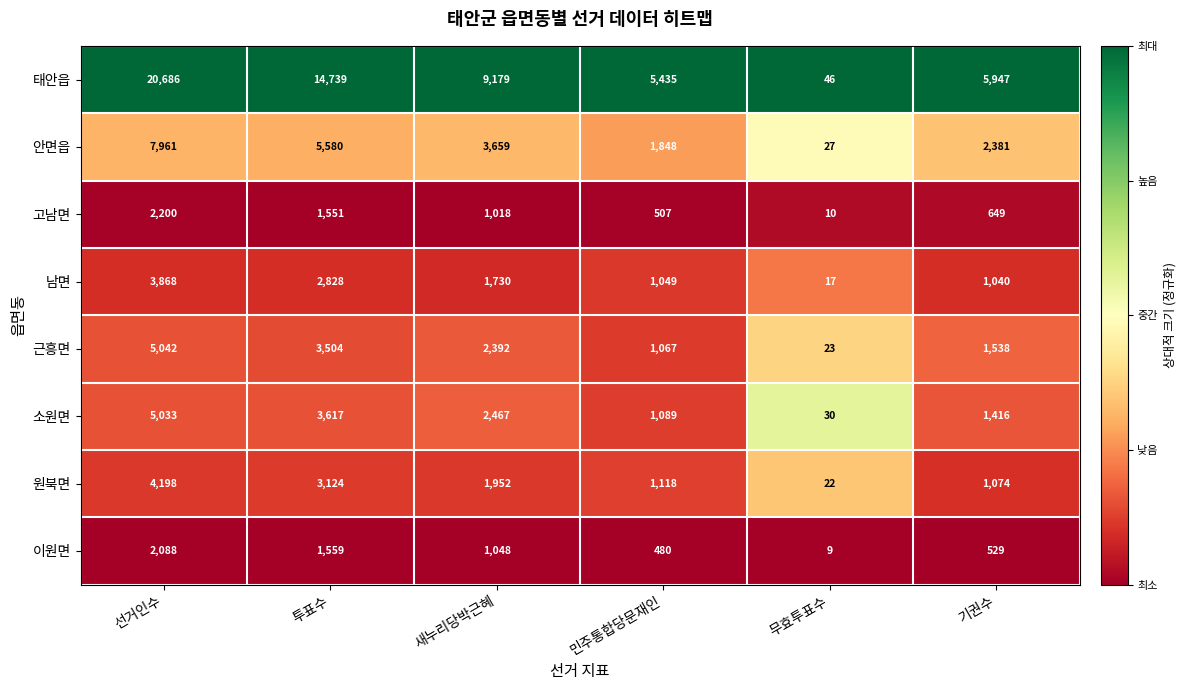

At which label is 근흥면 closest to 2532?

새누리당박근혜